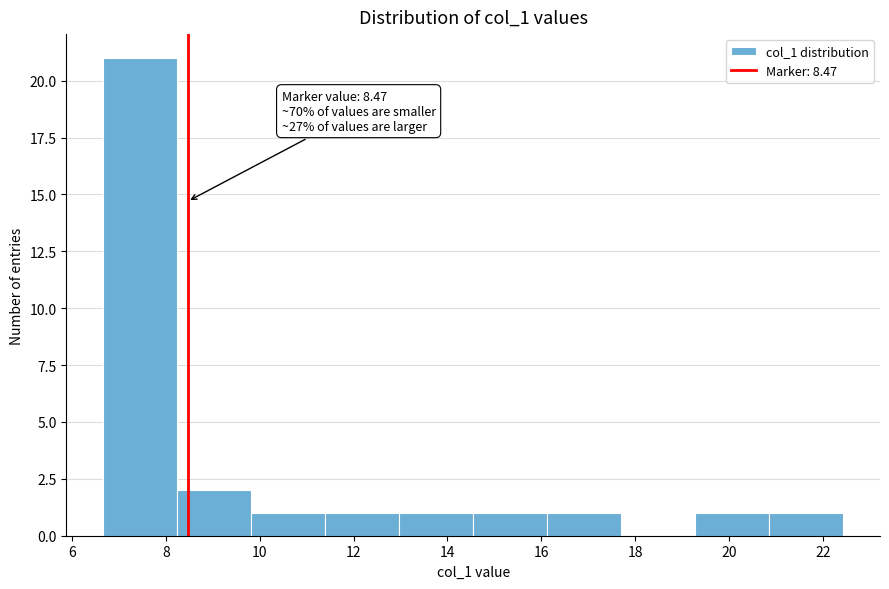

Over which range of the x-axis is the bar tallest?

6.6 to 8.2